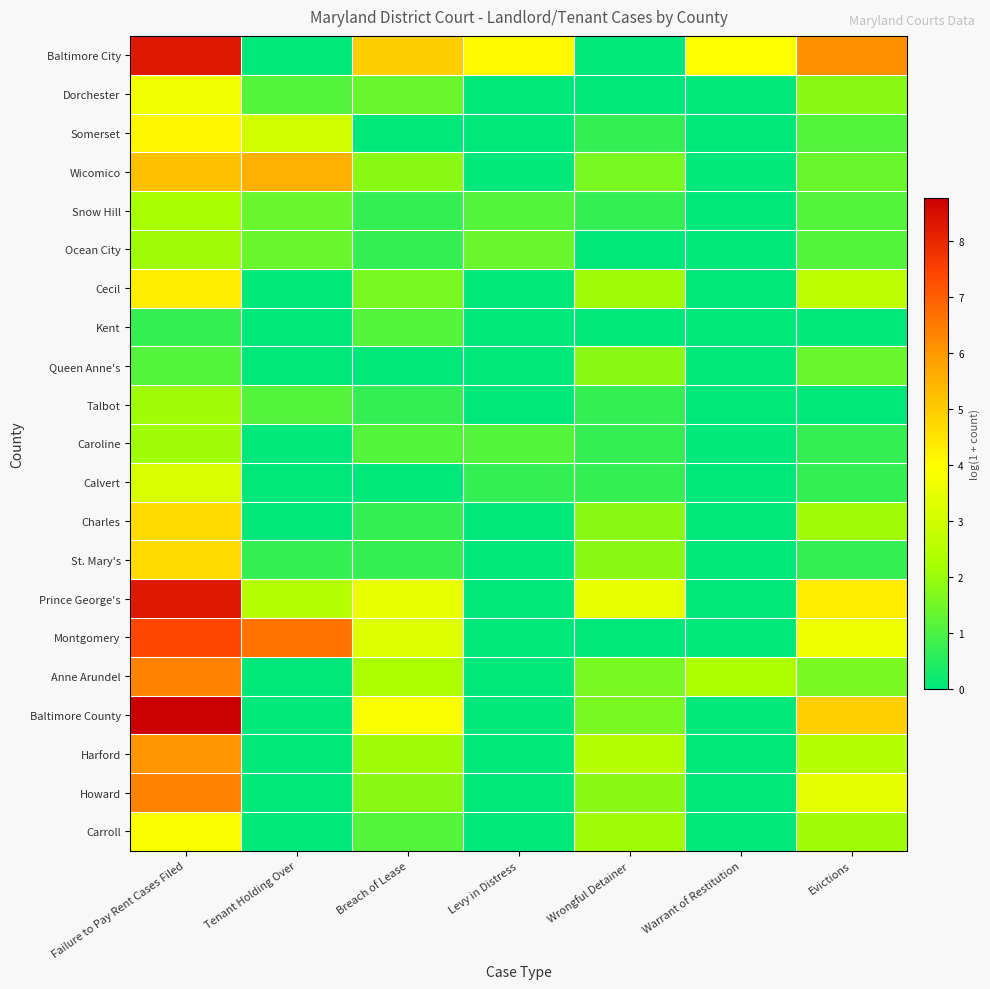

How many categories are shown in the chart?

7